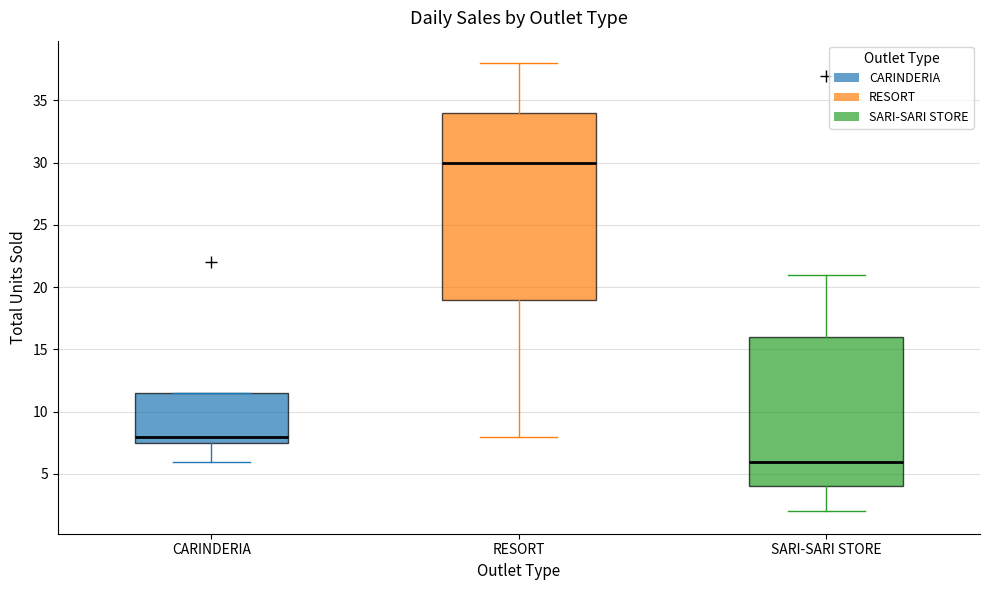

Where is the upper edge of the box for CARINDERIA on the y-axis? The values are not printed on the chart, so give them approximately, as read against the axis.

11.5